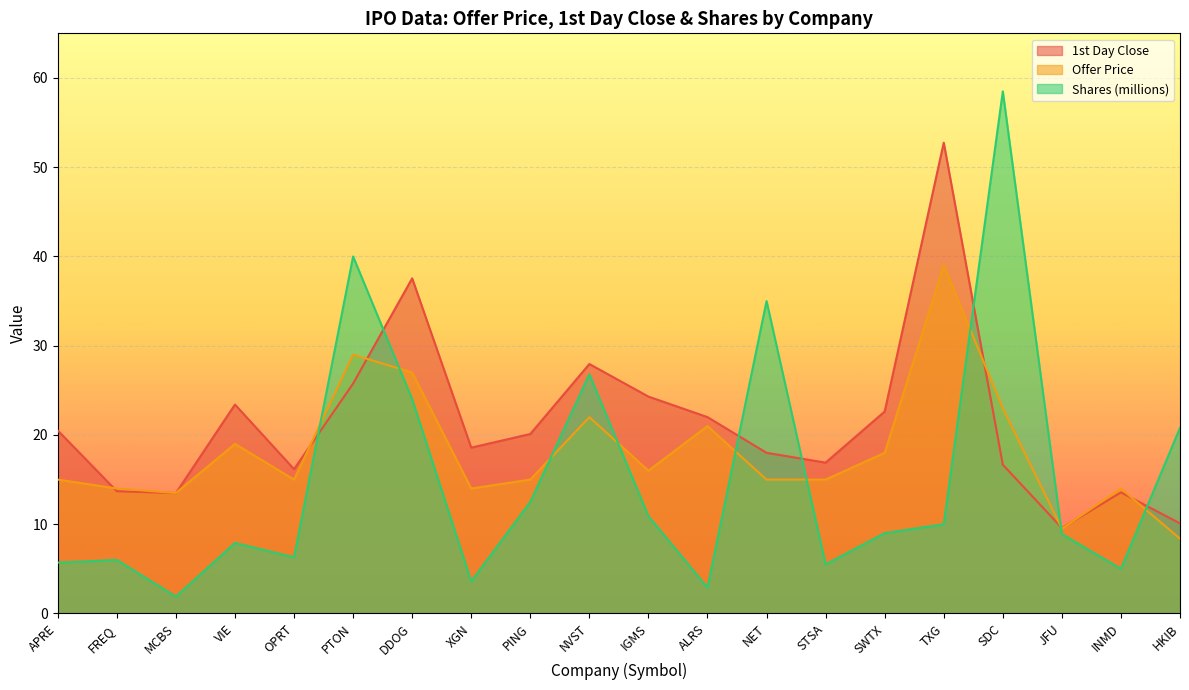

At which category does Offer Price reach its first local valley?

MCBS